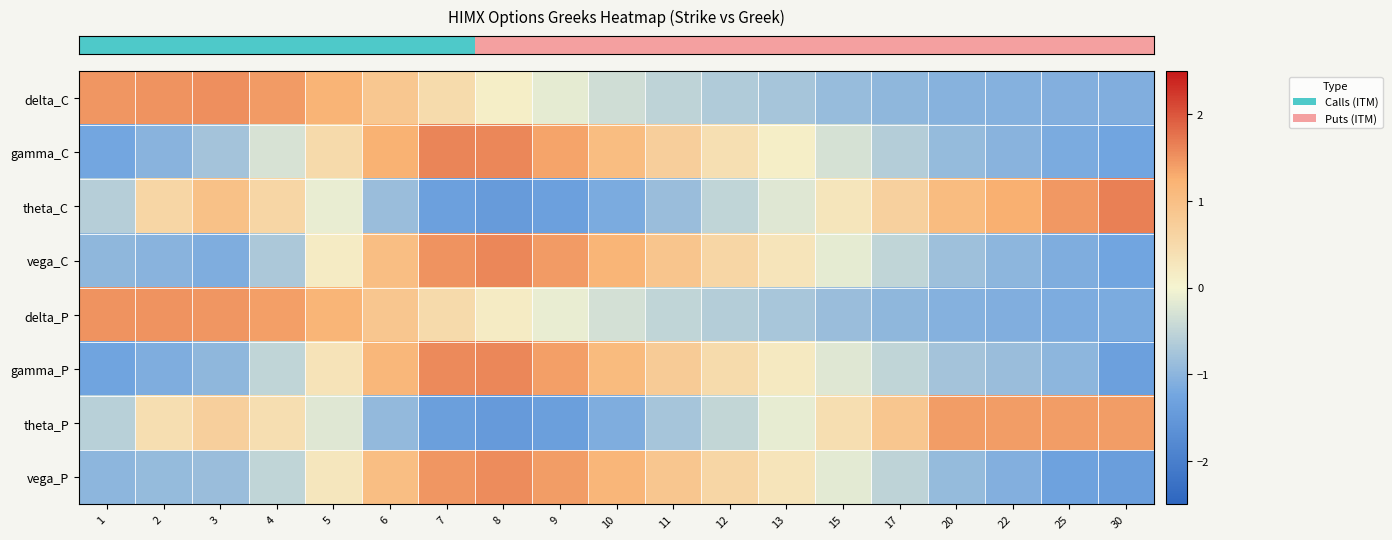

List the series in order of their peak value, lowest first.

row_6, row_4, row_0, row_7, row_3, row_5, row_1, row_2